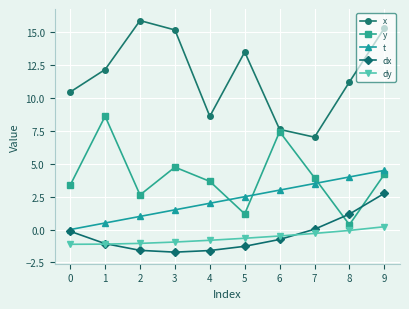

True or false: t and y intersect in this chart.

True